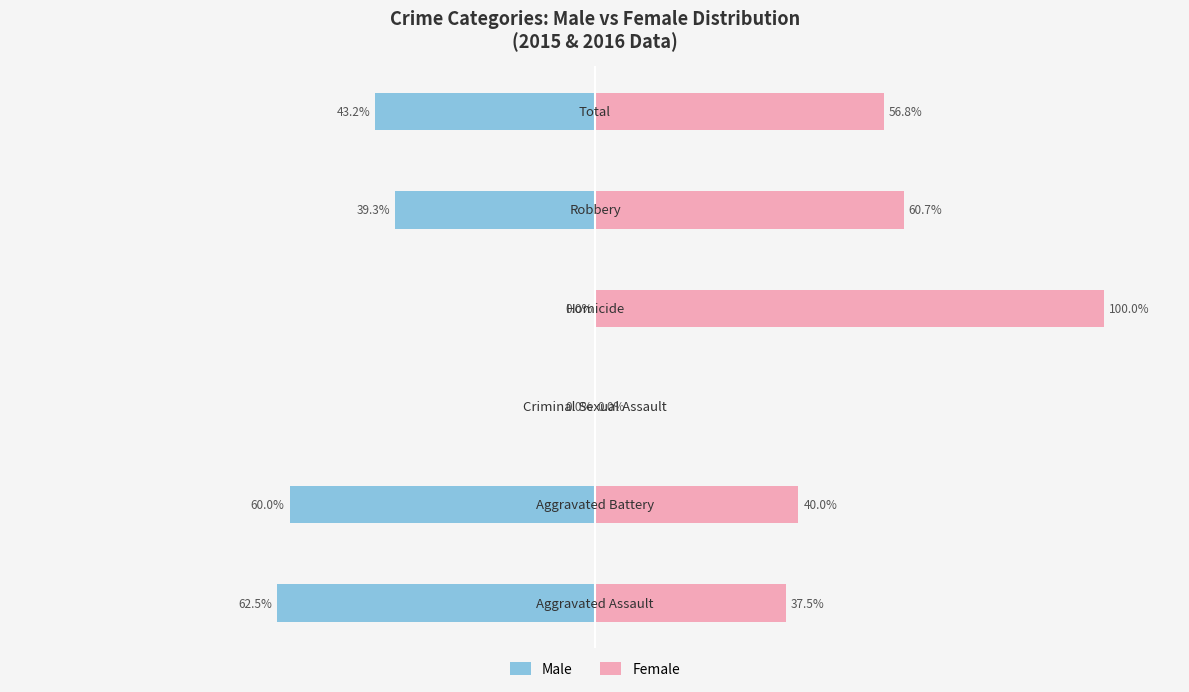

Which series has the largest range (max minus min)?

Female